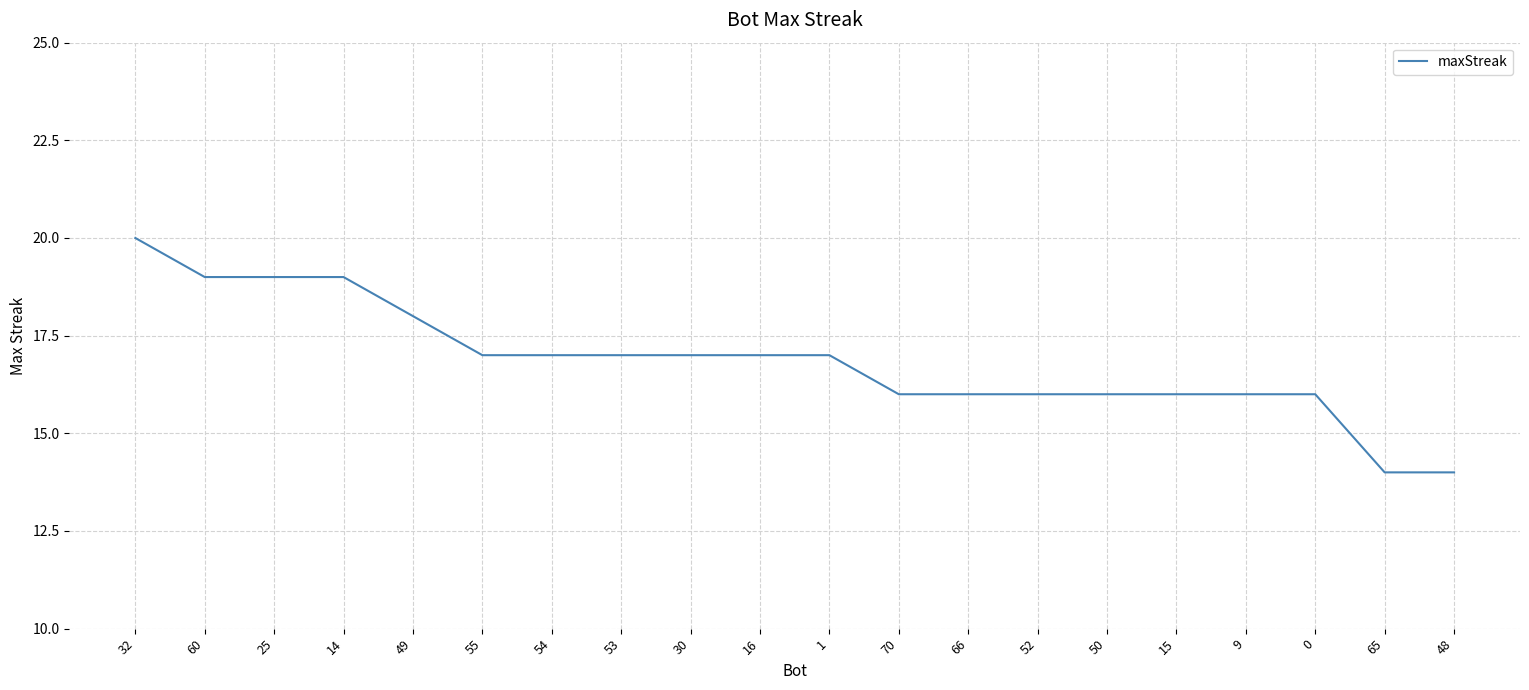

What is the change in value from 32 to 65?

-6